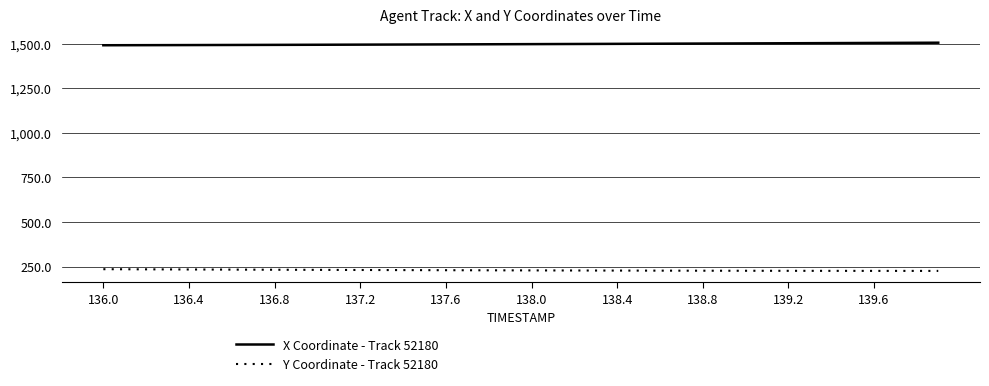

At how many categories does at least one series exceed 1297?

40